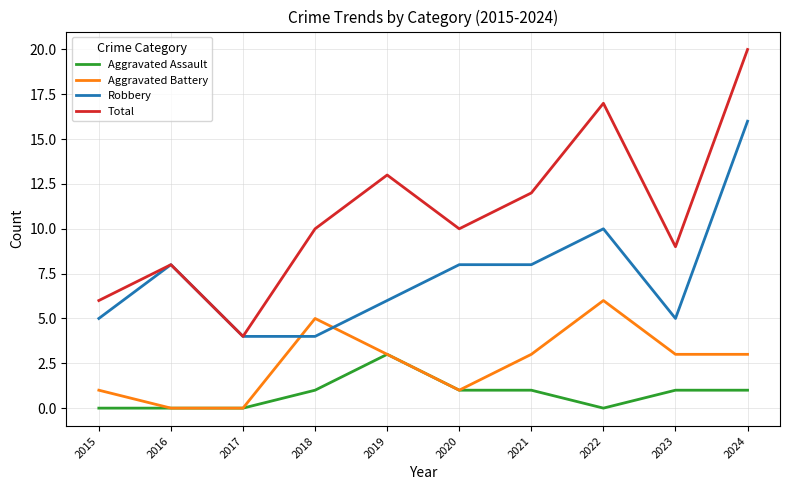

Which series has the largest total across all categories?

Total